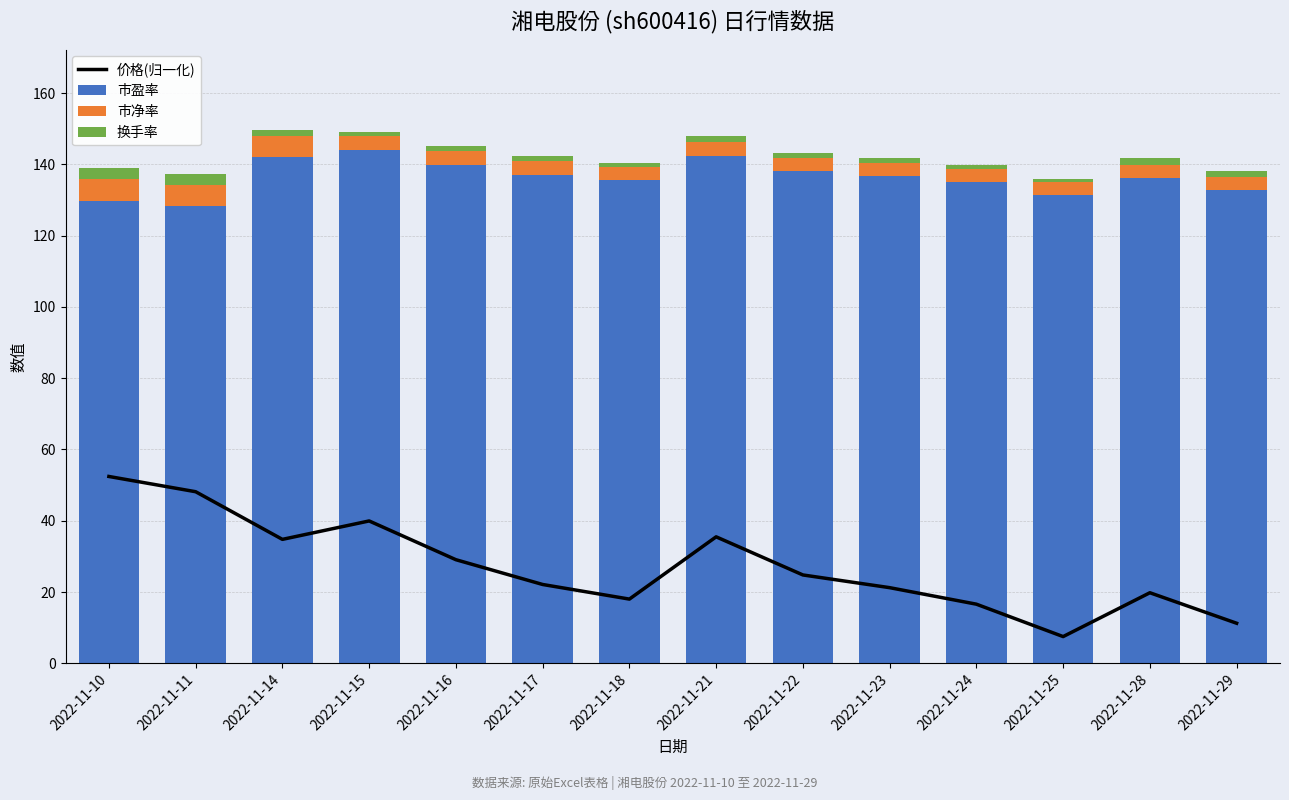

What is the spread (max minus min) of values at 2022-11-23?

135.6